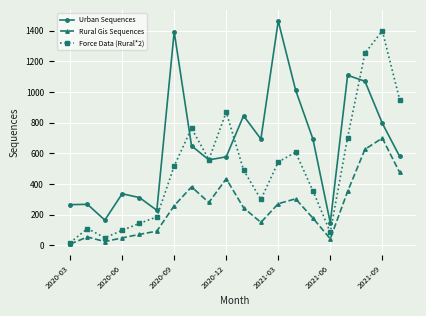

List the series in order of their peak value, lowest first.

Rural Gis Sequences, Force Data (Rural*2), Urban Sequences